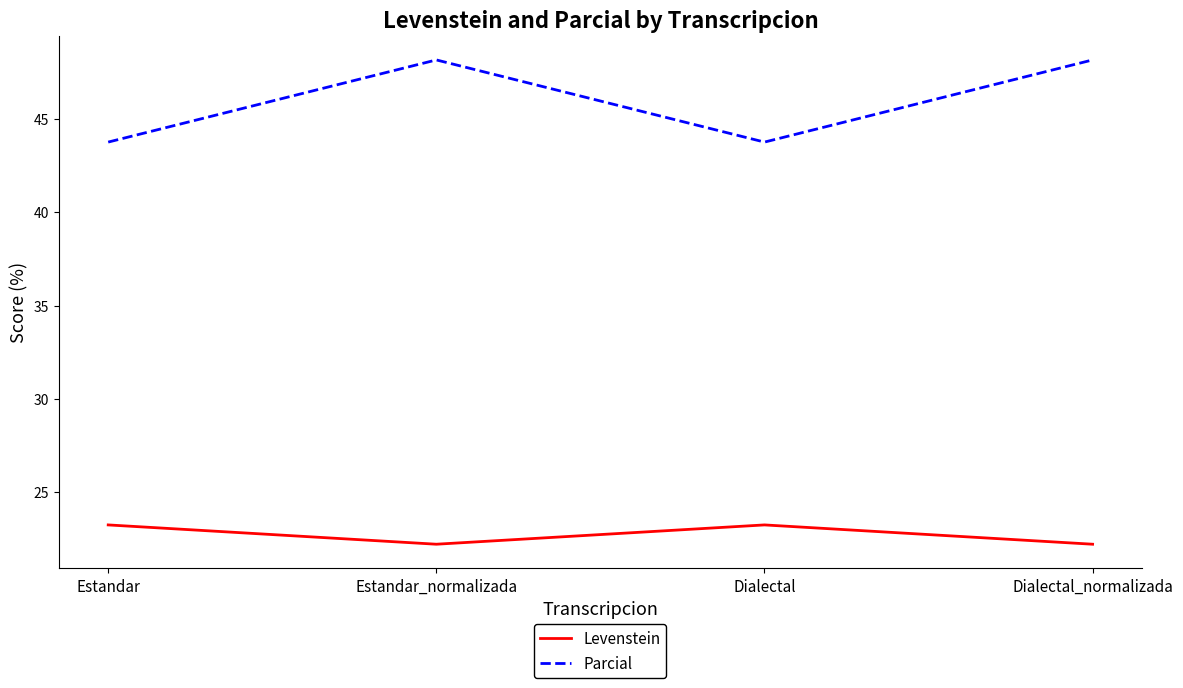

List the series in order of their peak value, highest first.

Parcial, Levenstein